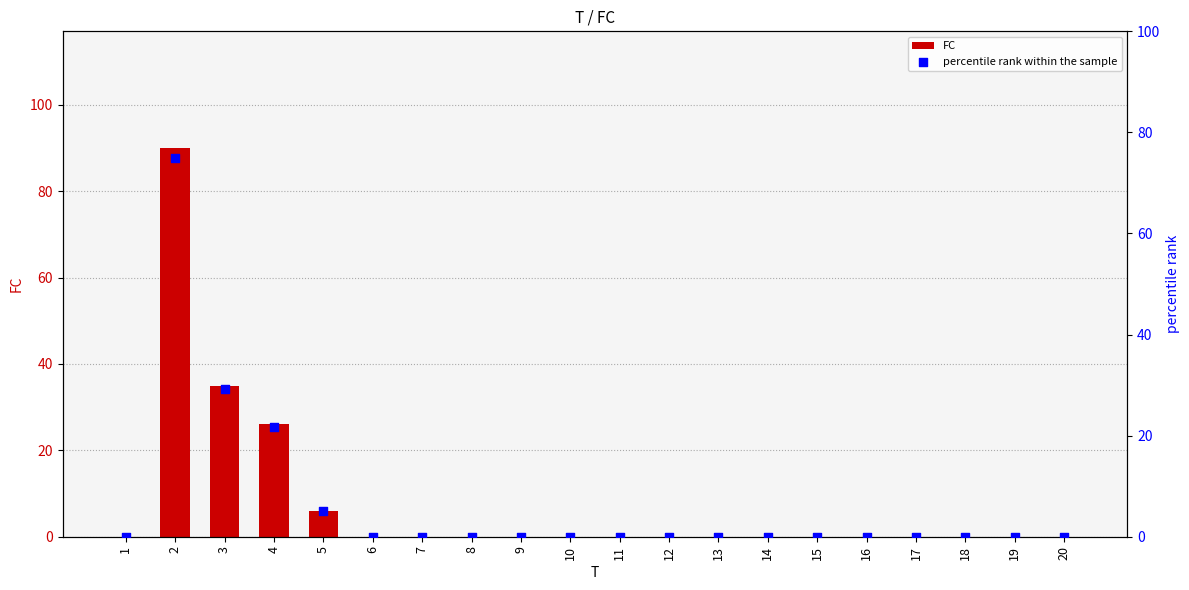

Is the value of FC at 13 greater than the value of percentile rank within the sample at 14?

No